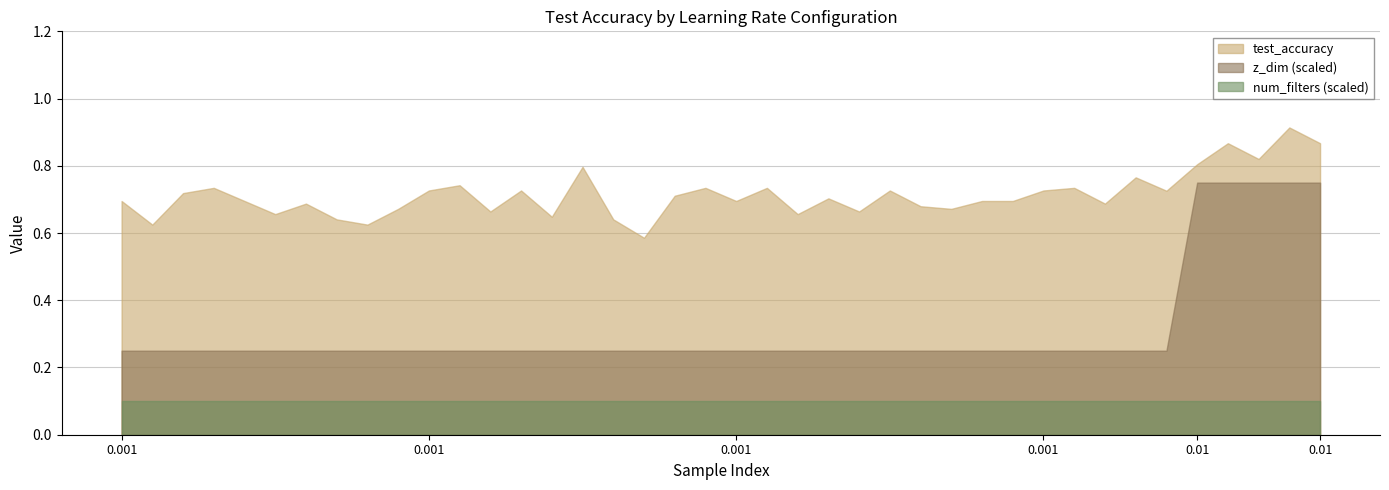

True or false: test_accuracy and num_filters intersect in this chart.

False